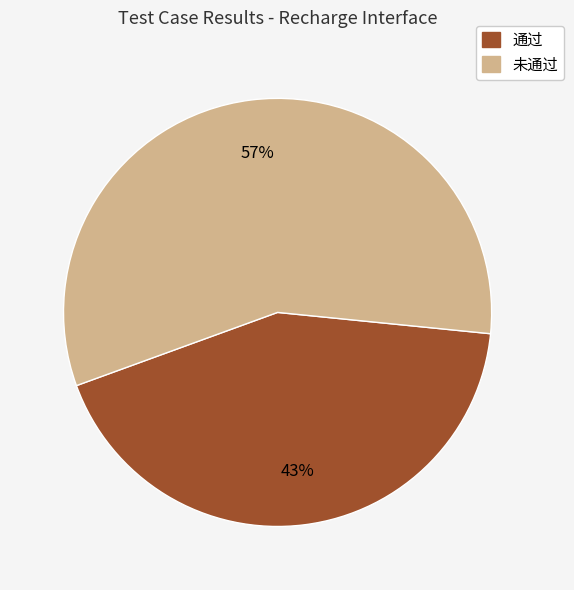

To the nearest percent, what percentage of the pie is 未通过?

57%